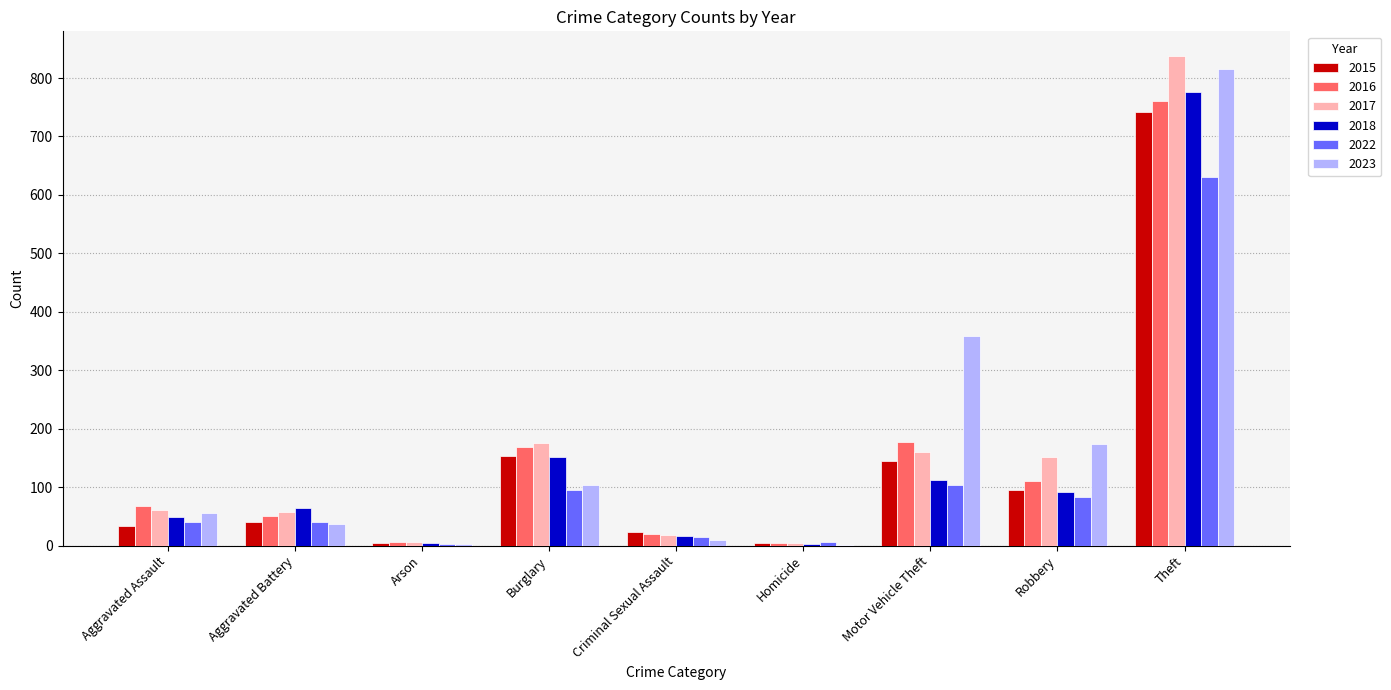

Are the bars grouped side by side (vs. stacked)?

Yes